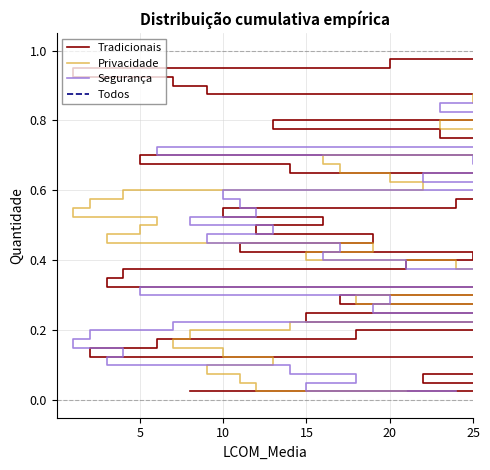

How many lines are shown in the chart?

3